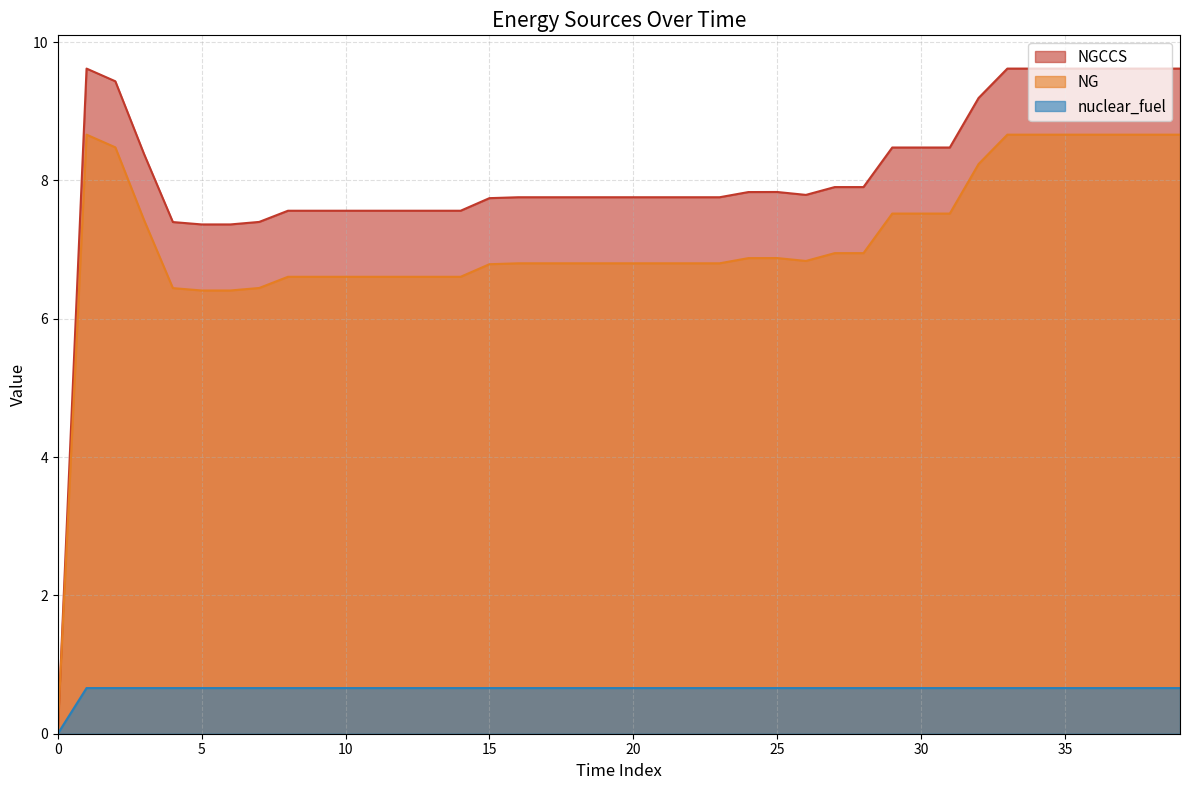

Which series has the largest range (max minus min)?

NGCCS